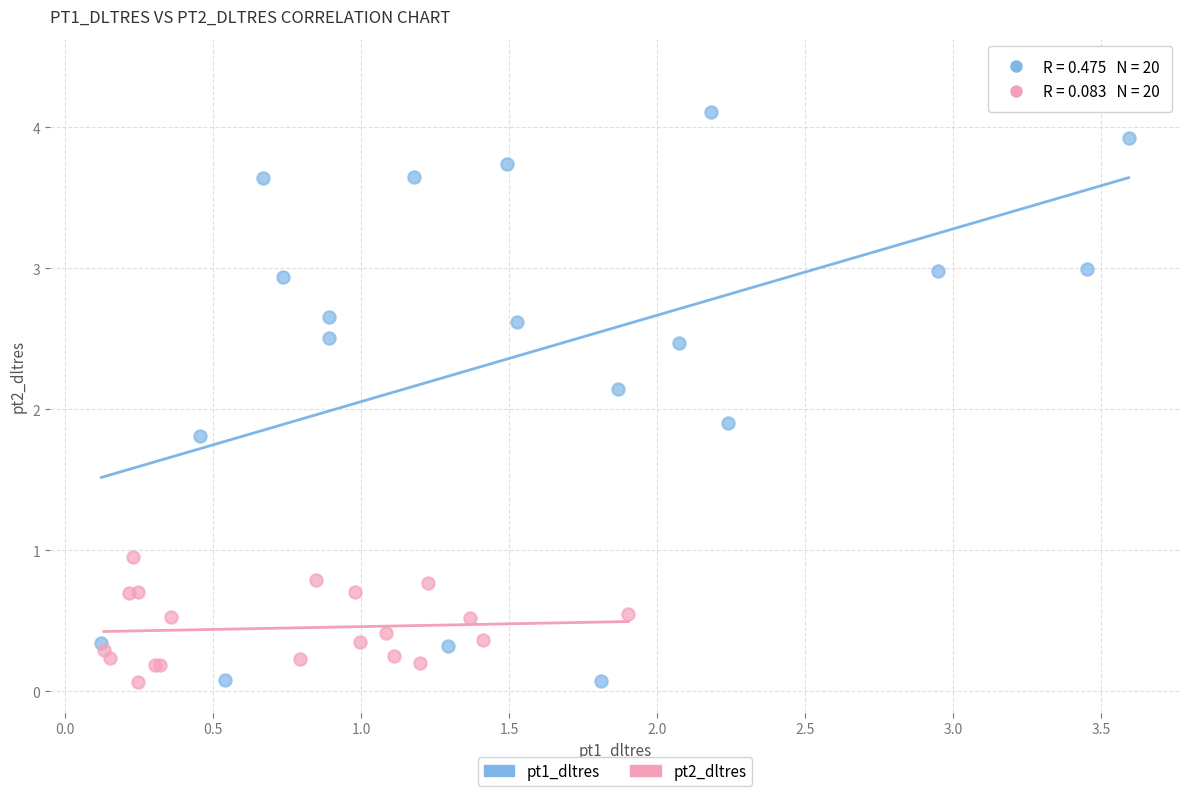

Which series has the largest Y range (max minus min)?

pt1_dltres